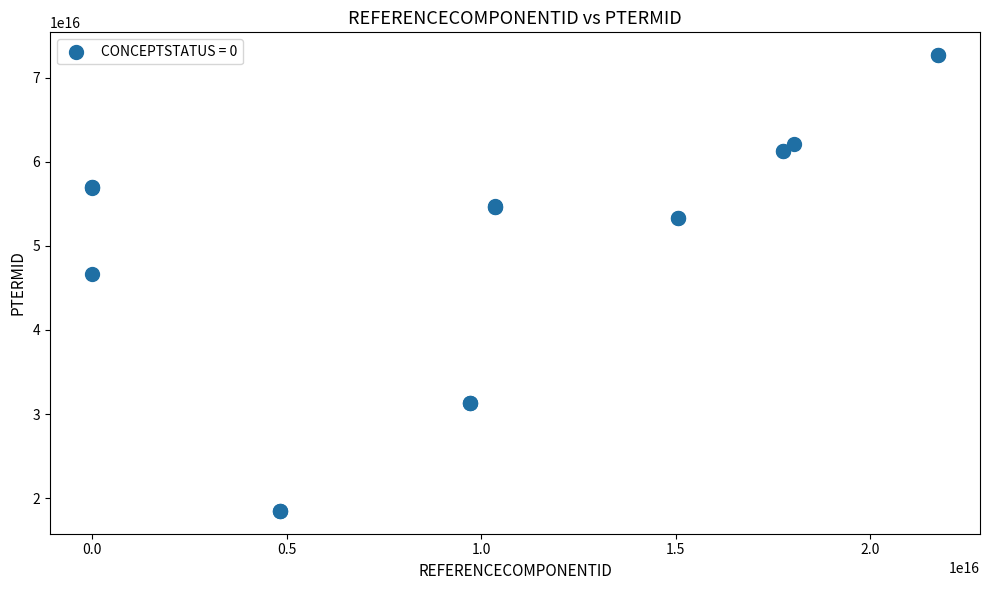

What Y value in the scatter plot is closest to 45571051000001104?

46612401000001120